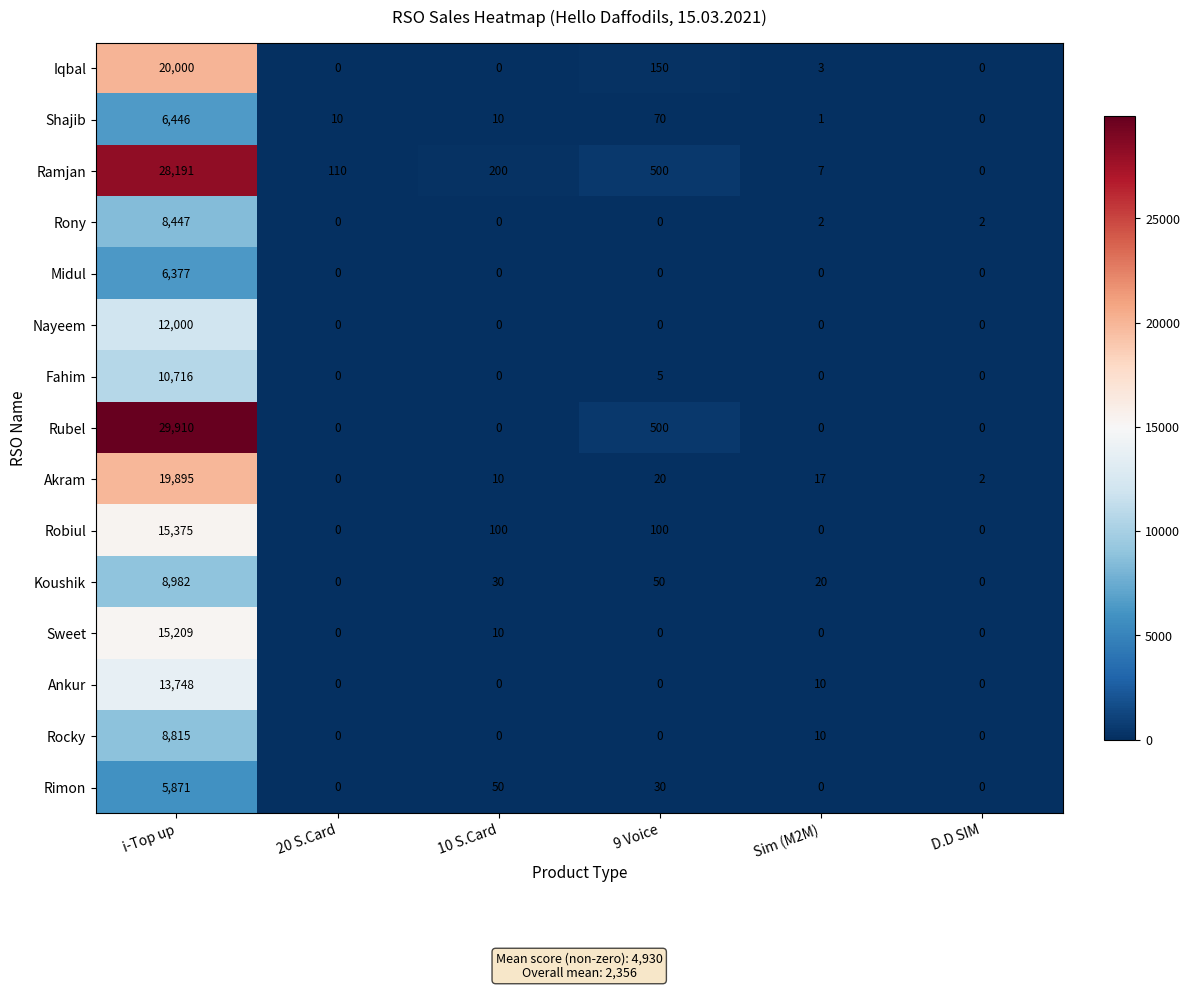

At which category is the sum across all series the highest?

i-Top up